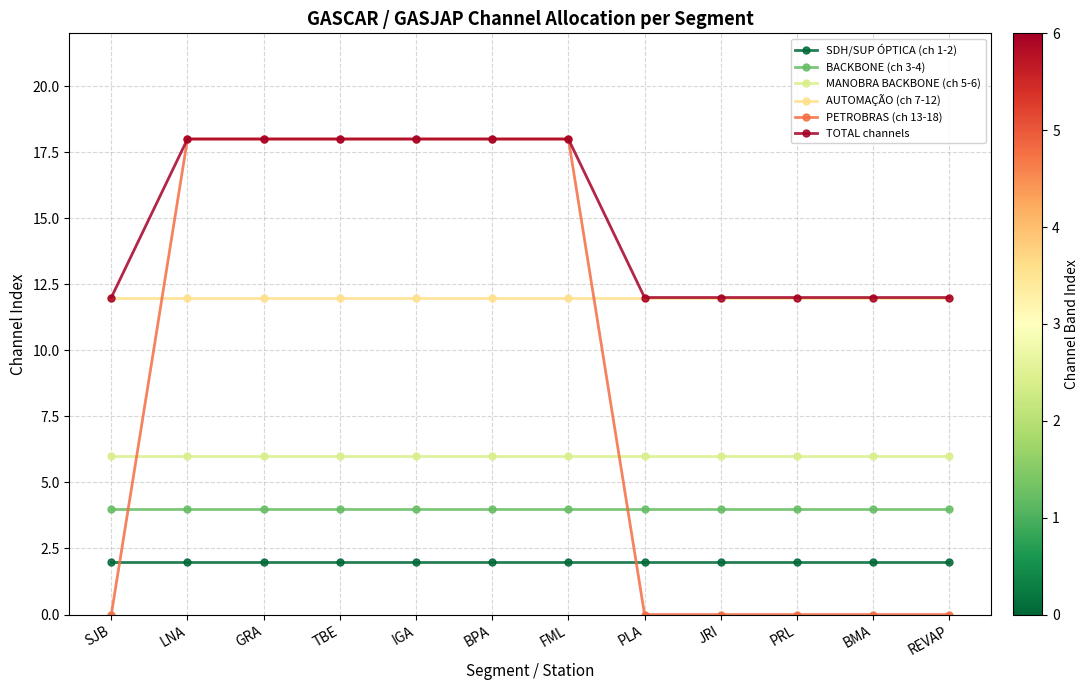

Is this an area chart (filled region under the line)?

No